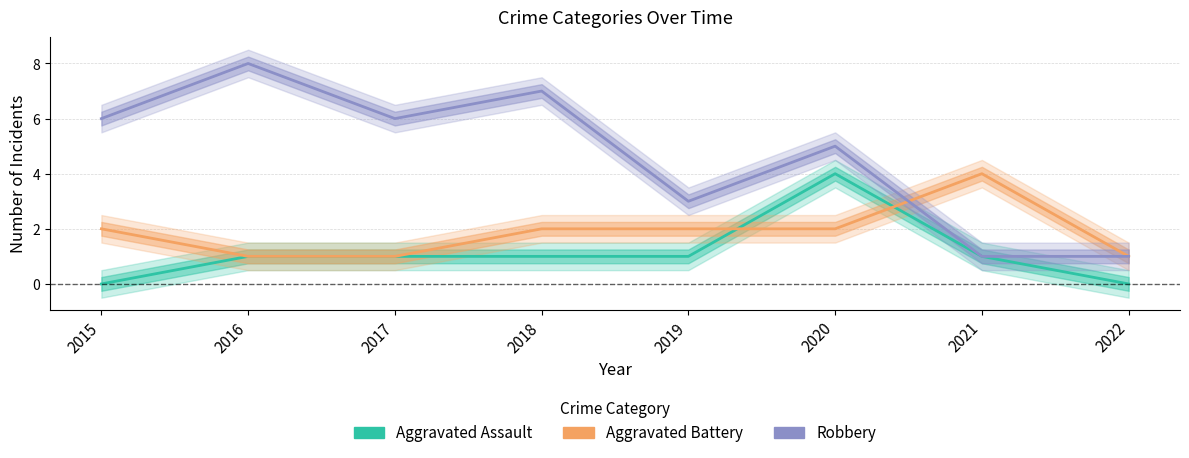

Which series changed the most between 2020 and 2022?

Aggravated Assault